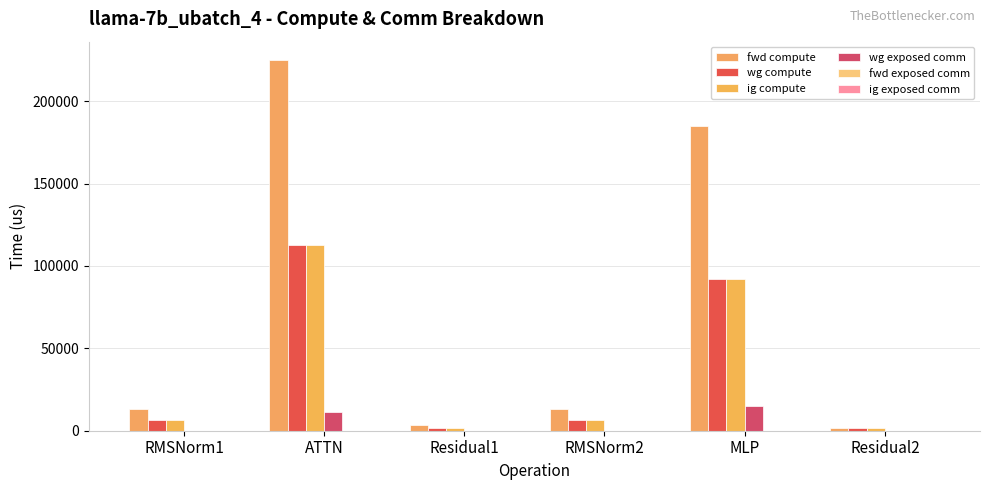

Does the chart contain stacked bars?

No